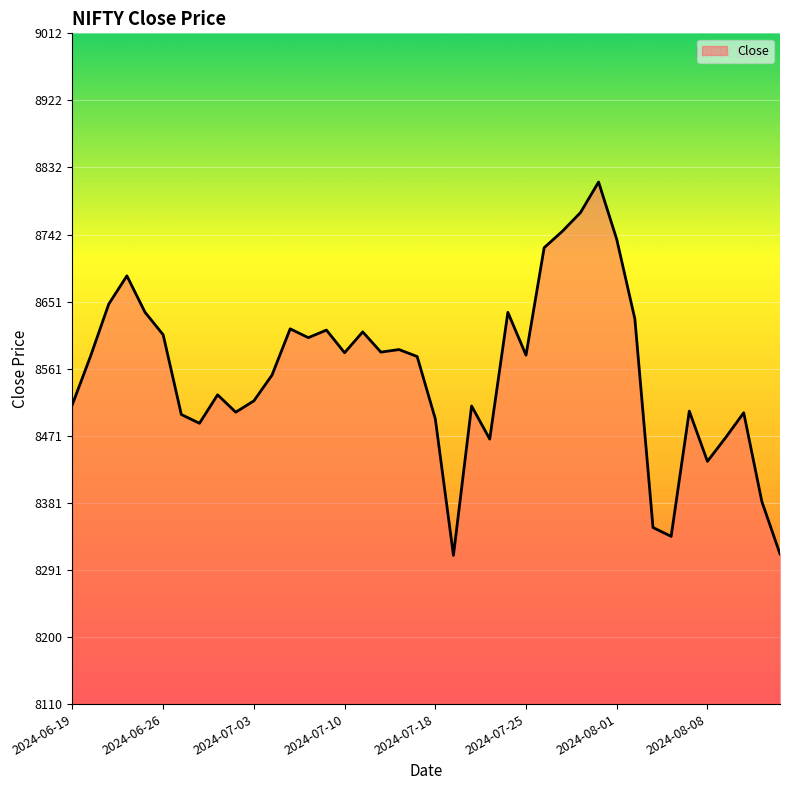

What is the smallest value displayed?

8310.2